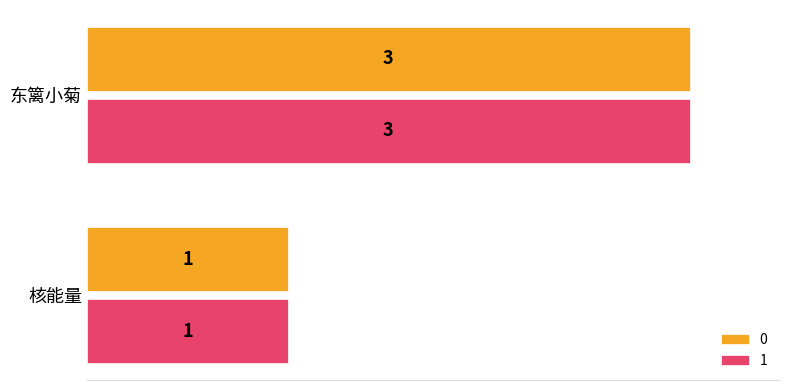

At which label does 0 reach its minimum?

核能量